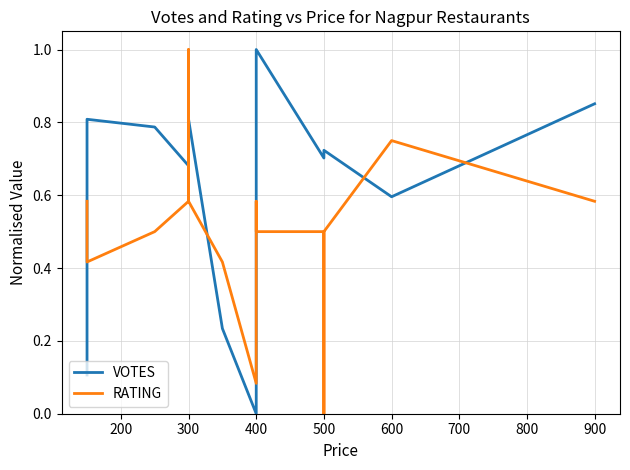

What is the difference between the second highest and minimum values in the RATING series?

0.8